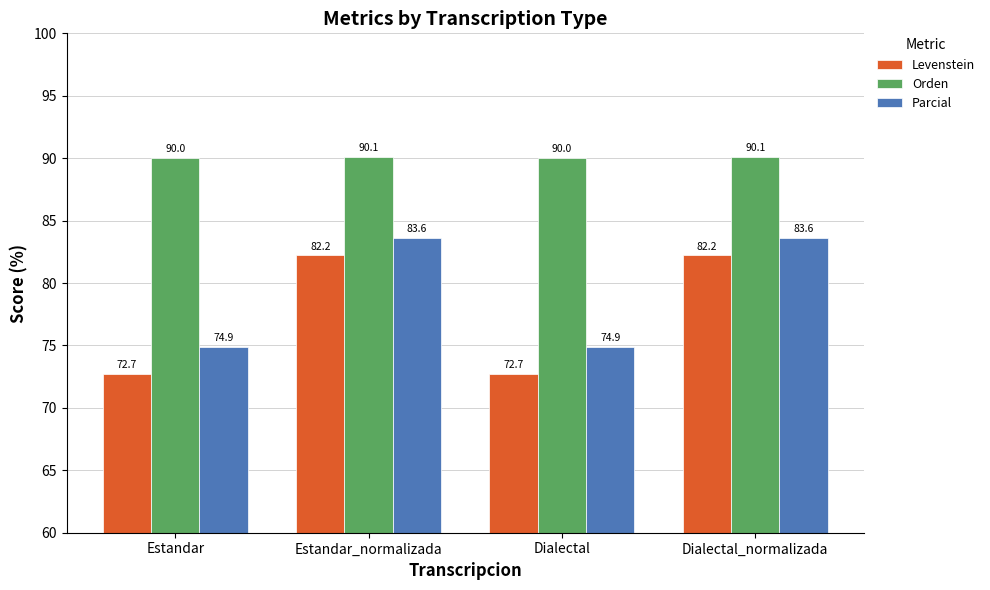

What are all the series names shown in the legend?

Levenstein, Orden, Parcial